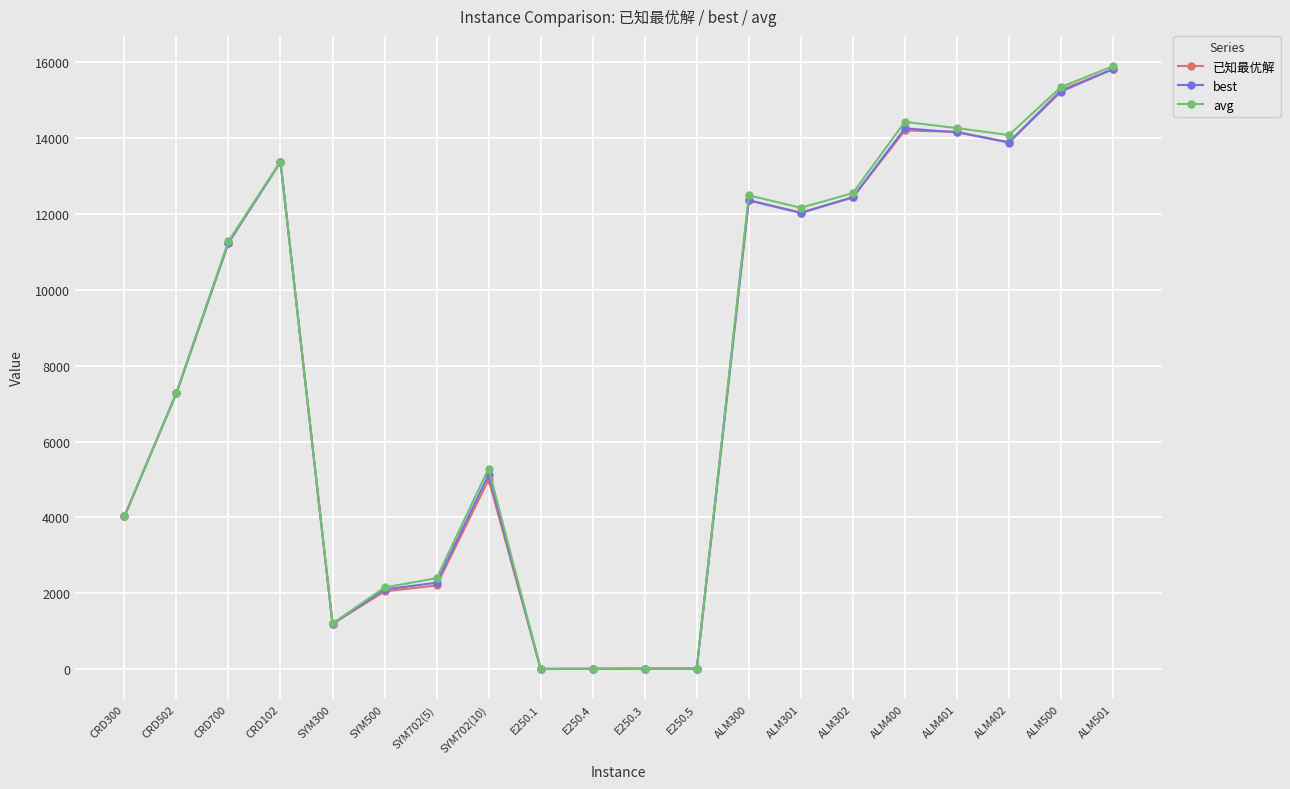

Which series has the widest spread of values?

avg